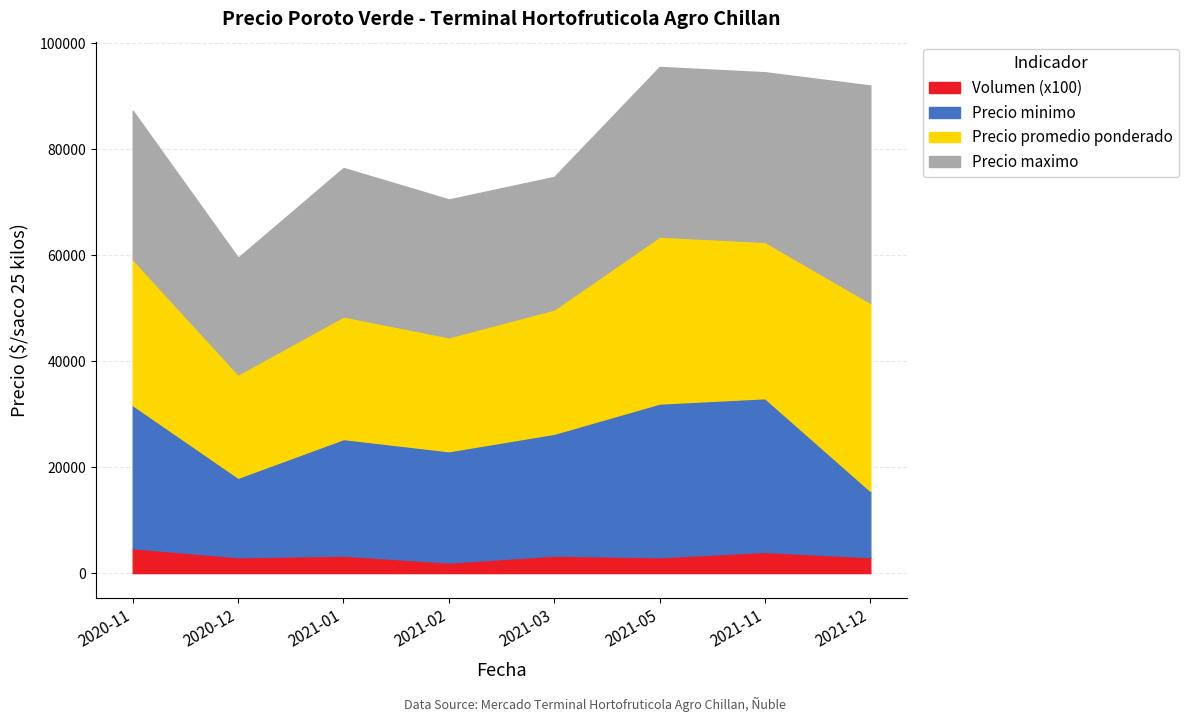

True or false: Precio minimo has more than 1 points higher than both neighbors.

False